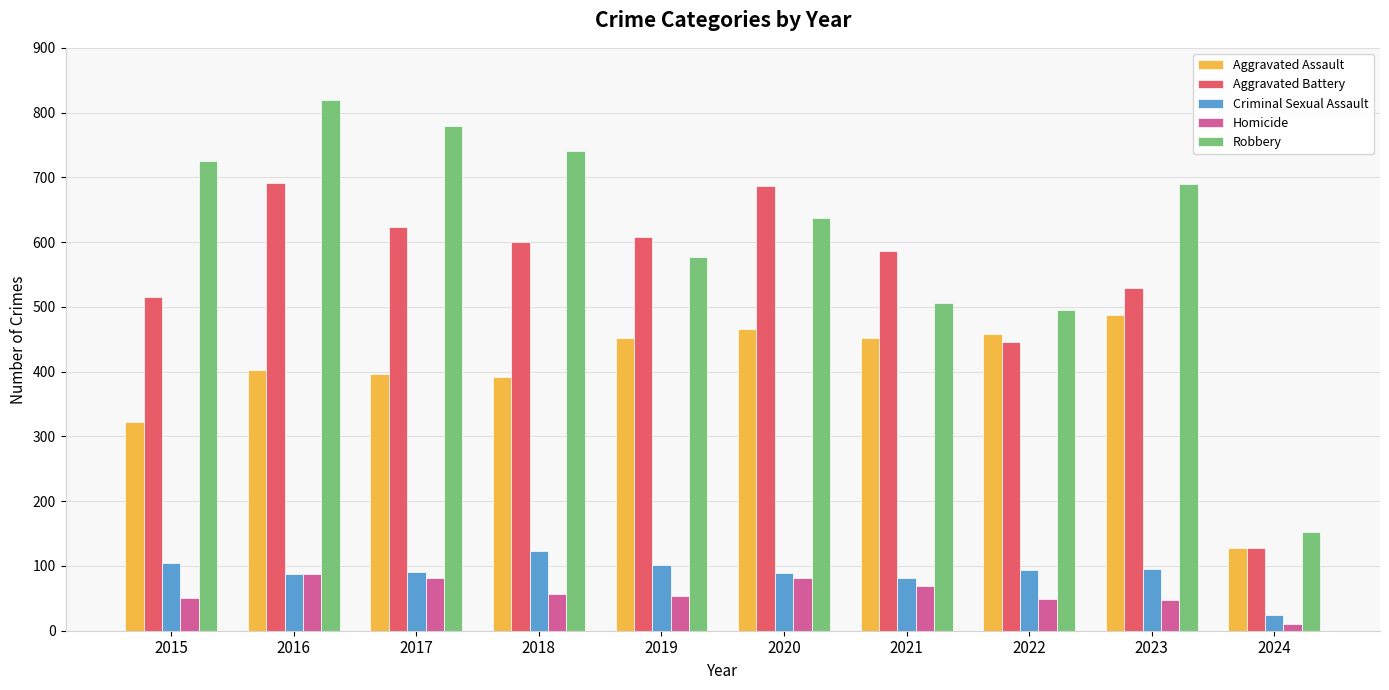

What is the difference between the second highest and minimum values in the Homicide series?

72